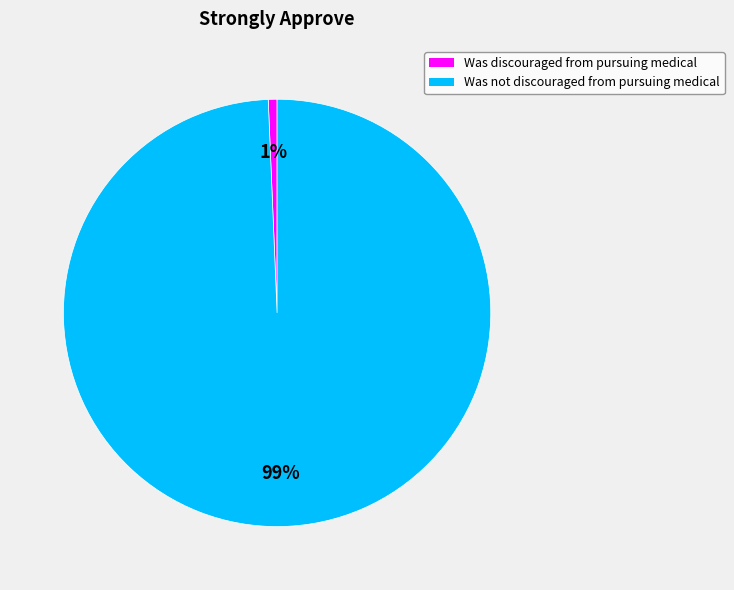

Which slice is the largest?

Was not discouraged from pursuing medical